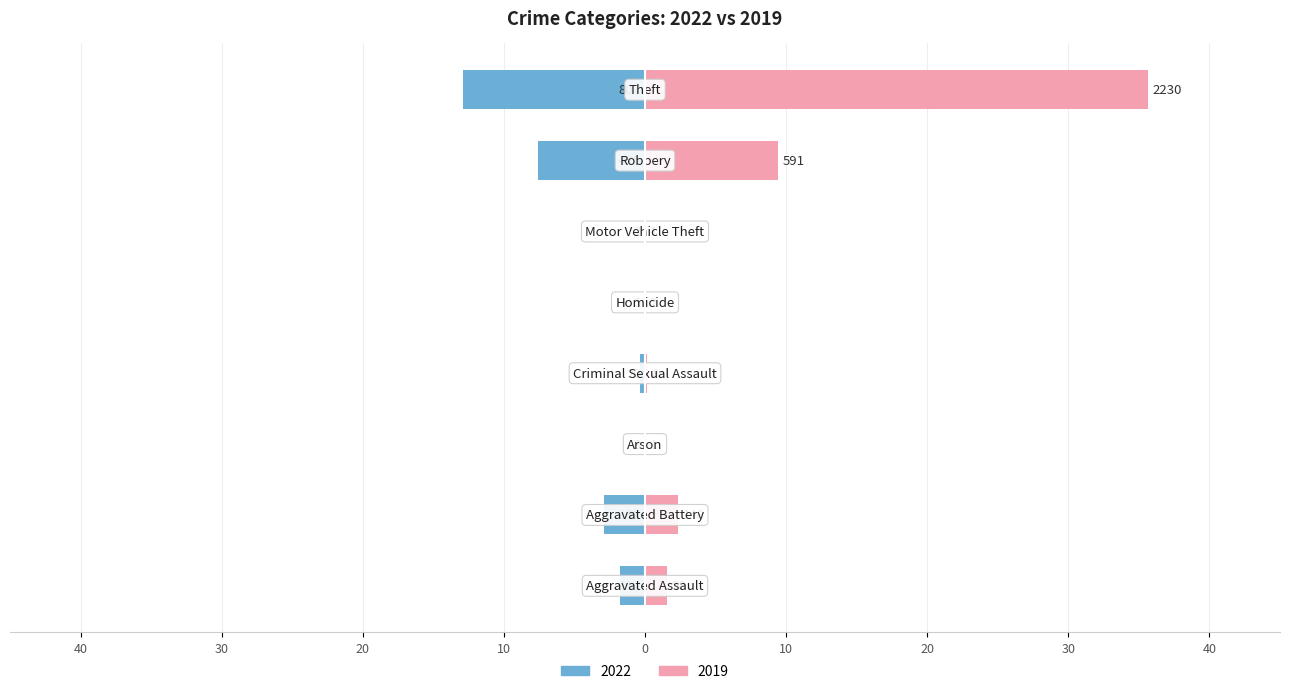

What is the smallest value displayed?

-12.9